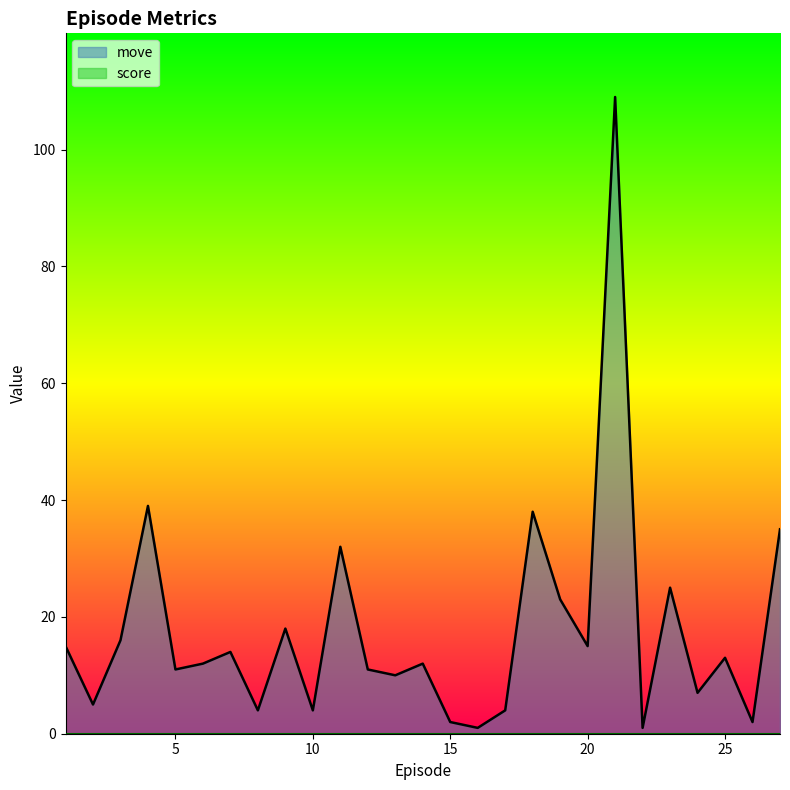

Does the chart display data point markers on the line(s)?

No